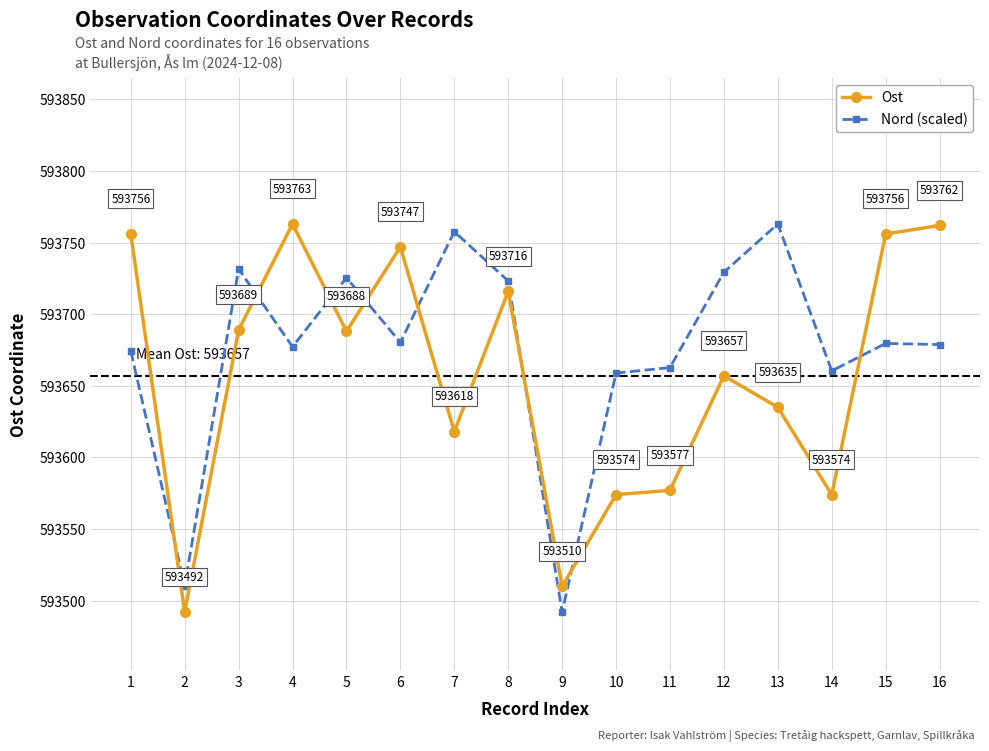

True or false: Nord (scaled) has a value of 593510.4 at 2.

True